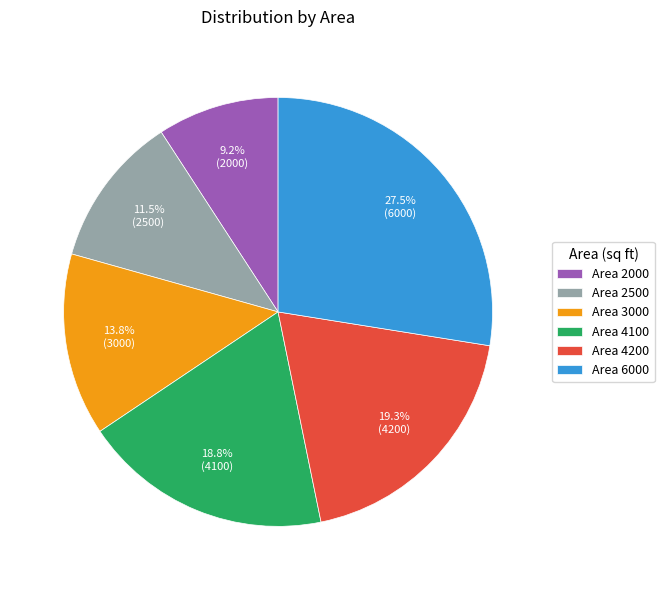

What is the smallest slice in the pie chart?

Area 2000